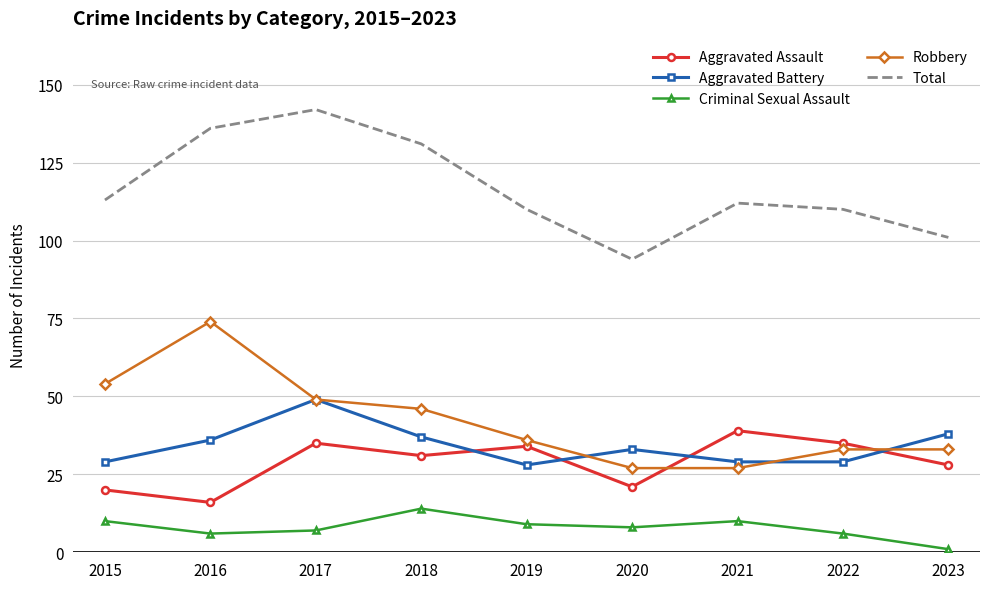

Reading left to right, list all the values displayed in this chart.

Aggravated Assault: 2015=20	2016=16	2017=35	2018=31	2019=34	2020=21	2021=39	2022=35	2023=28
Aggravated Battery: 2015=29	2016=36	2017=49	2018=37	2019=28	2020=33	2021=29	2022=29	2023=38
Criminal Sexual Assault: 2015=10	2016=6	2017=7	2018=14	2019=9	2020=8	2021=10	2022=6	2023=1
Robbery: 2015=54	2016=74	2017=49	2018=46	2019=36	2020=27	2021=27	2022=33	2023=33
Total: 2015=113	2016=136	2017=142	2018=131	2019=110	2020=94	2021=112	2022=110	2023=101